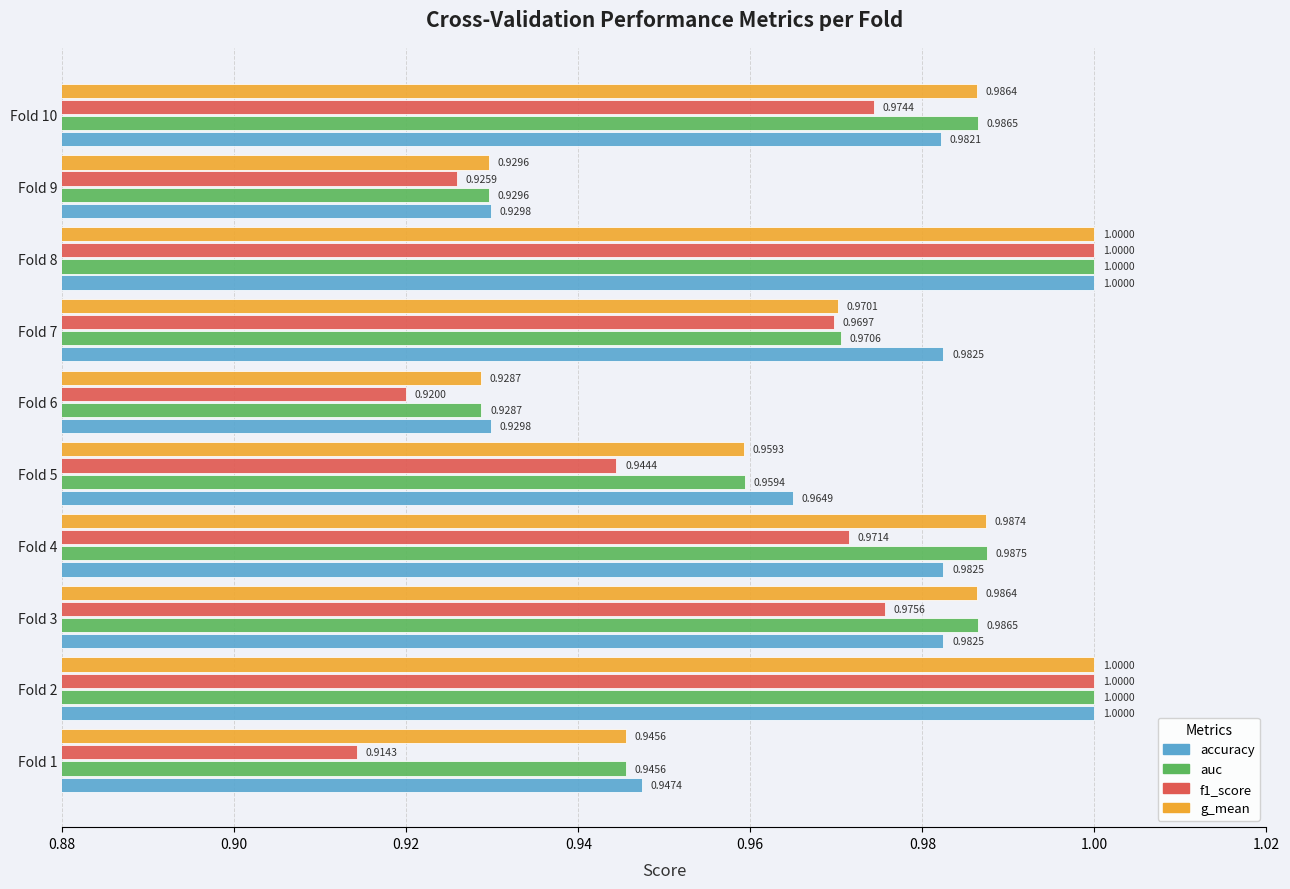

How many g_mean values are between 0 and 1?

10